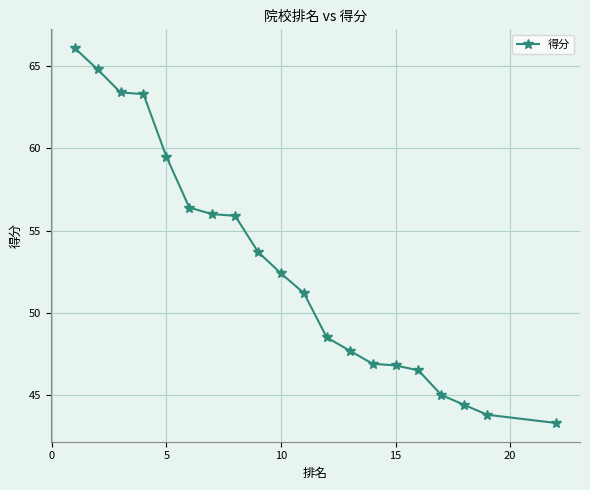

Count the number of data series in this chart.

1